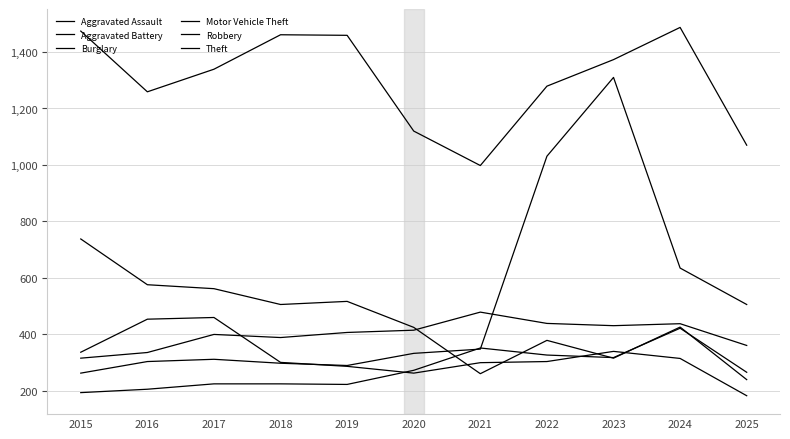

After their last crossing, which series has the higher values: Robbery or Burglary?

Burglary